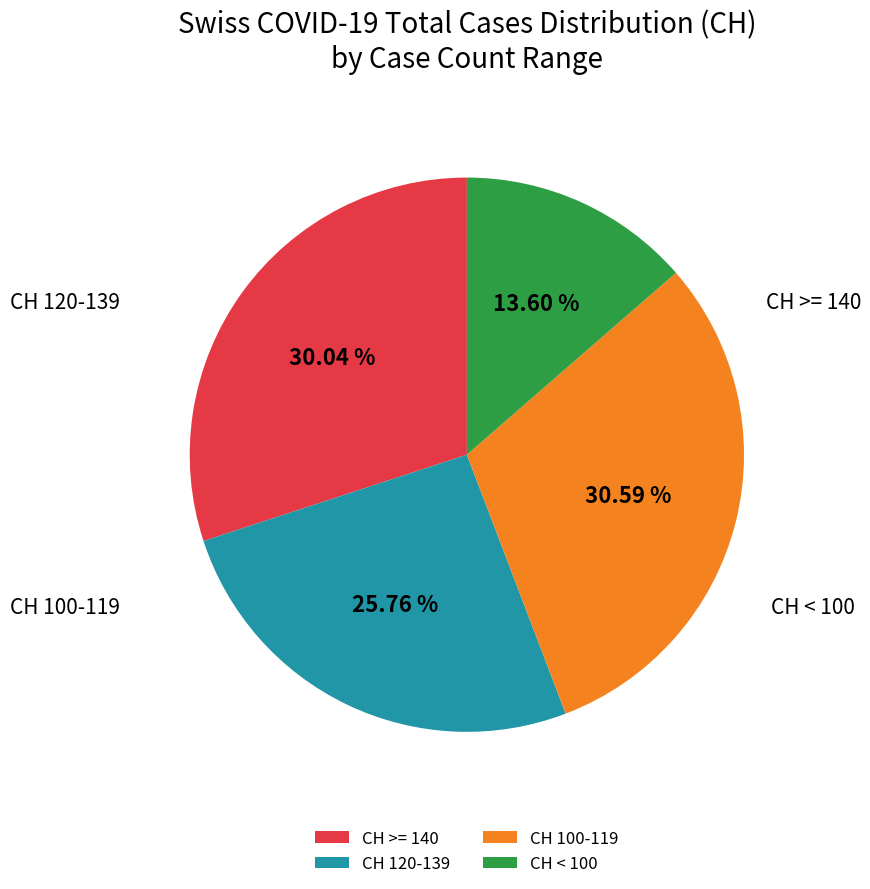

Does any single category account for the majority?

No